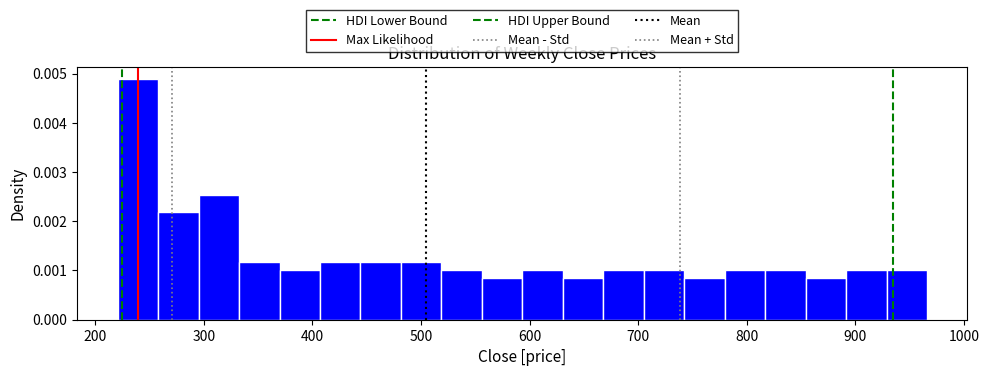

Read against the x-axis, roughly where is the centre of the tallest bar?

240